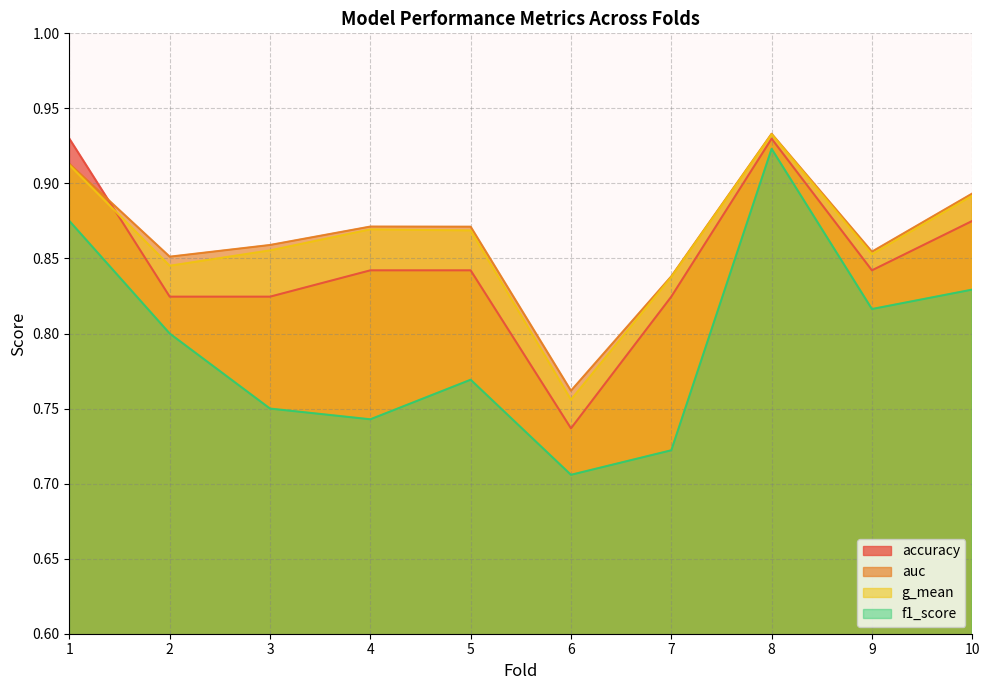

What are all the series names shown in the legend?

accuracy, auc, g_mean, f1_score